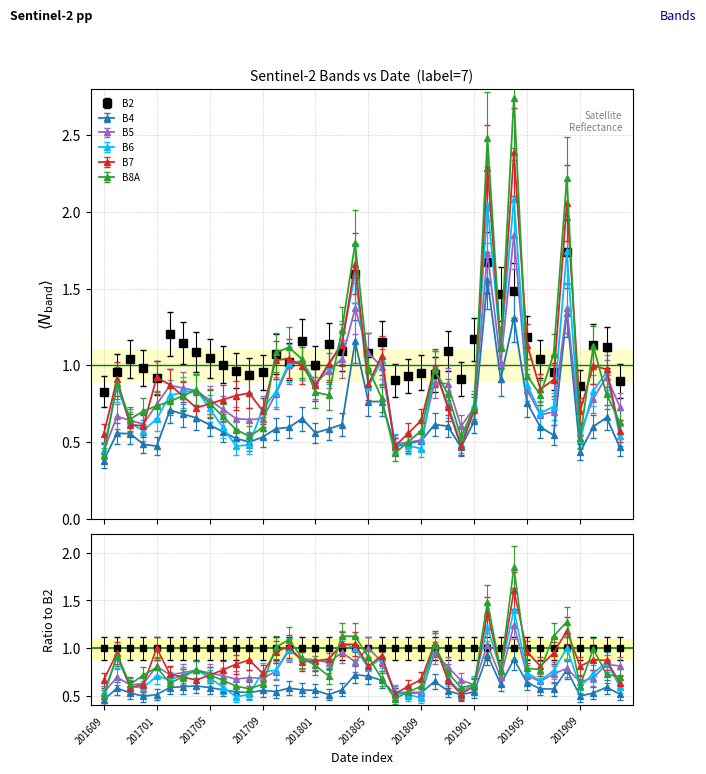

What is the smallest value displayed?

0.4